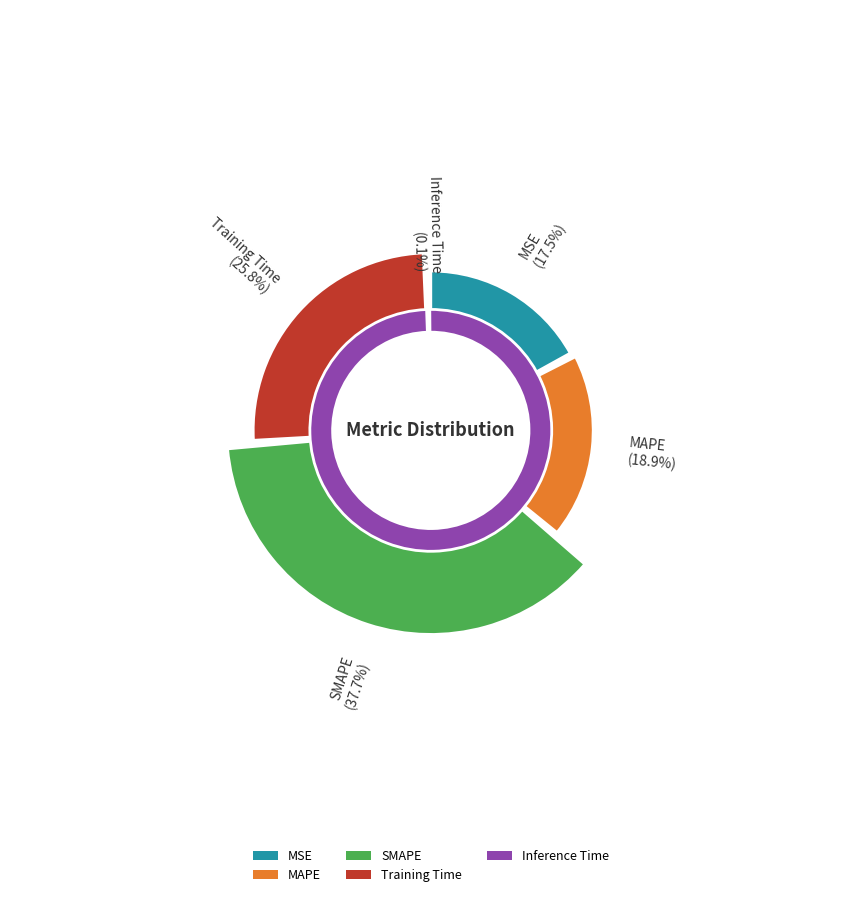

The MAPE slice represents 19% of the pie. True or false?

True